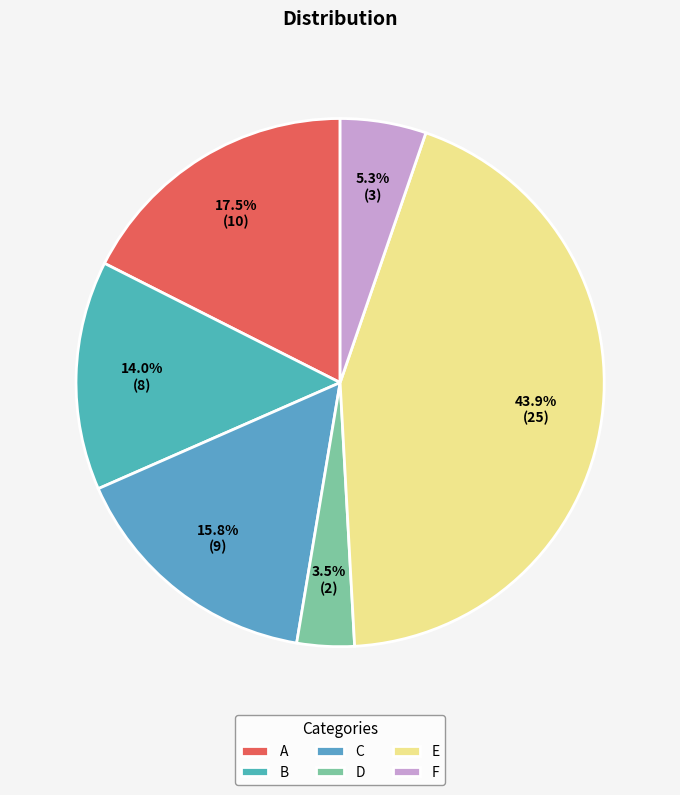

Which category has the smallest portion of the pie?

D